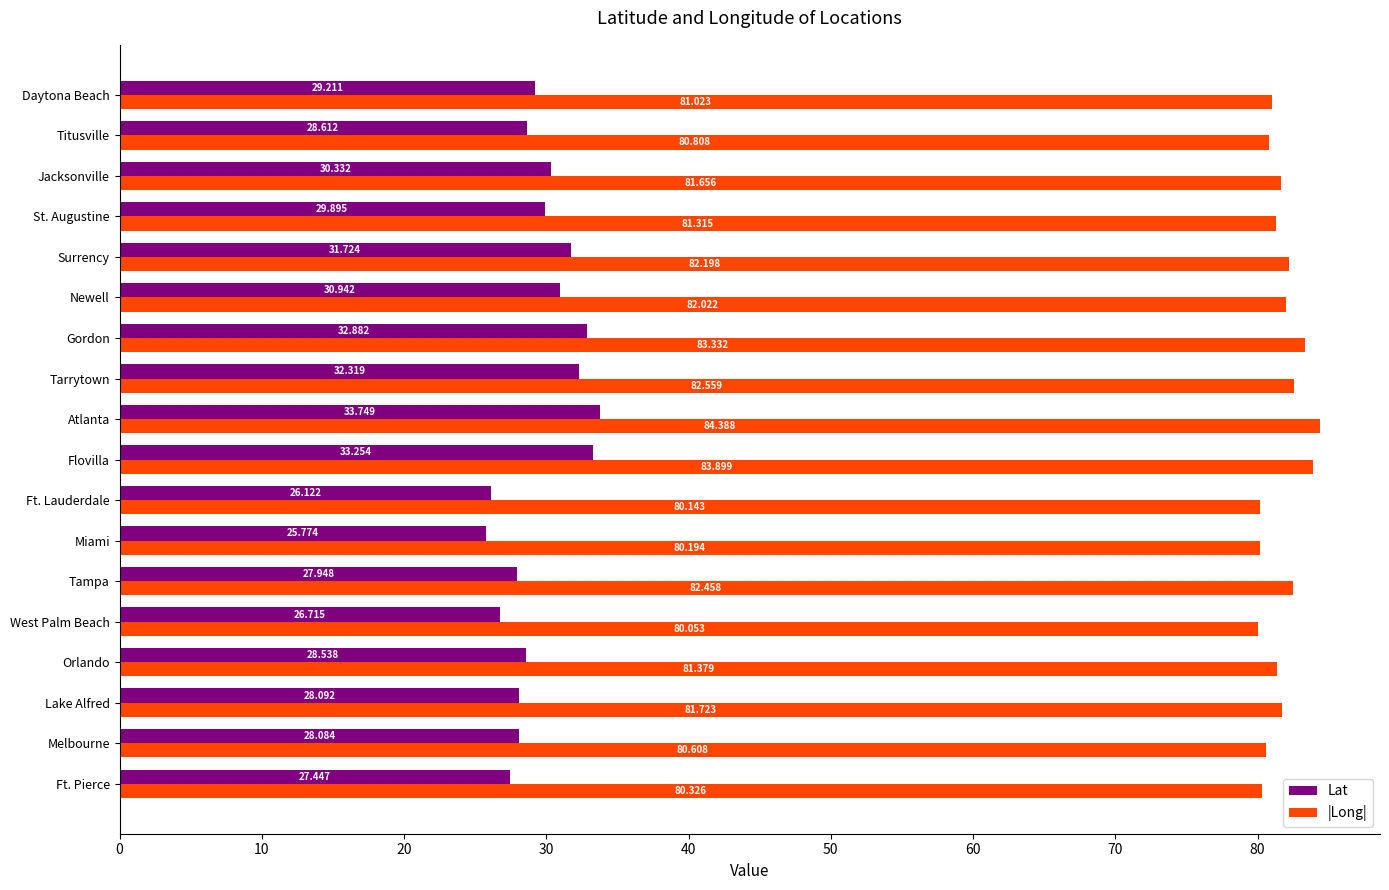

List the series in order of their overall mean, highest first.

|Long|, Lat